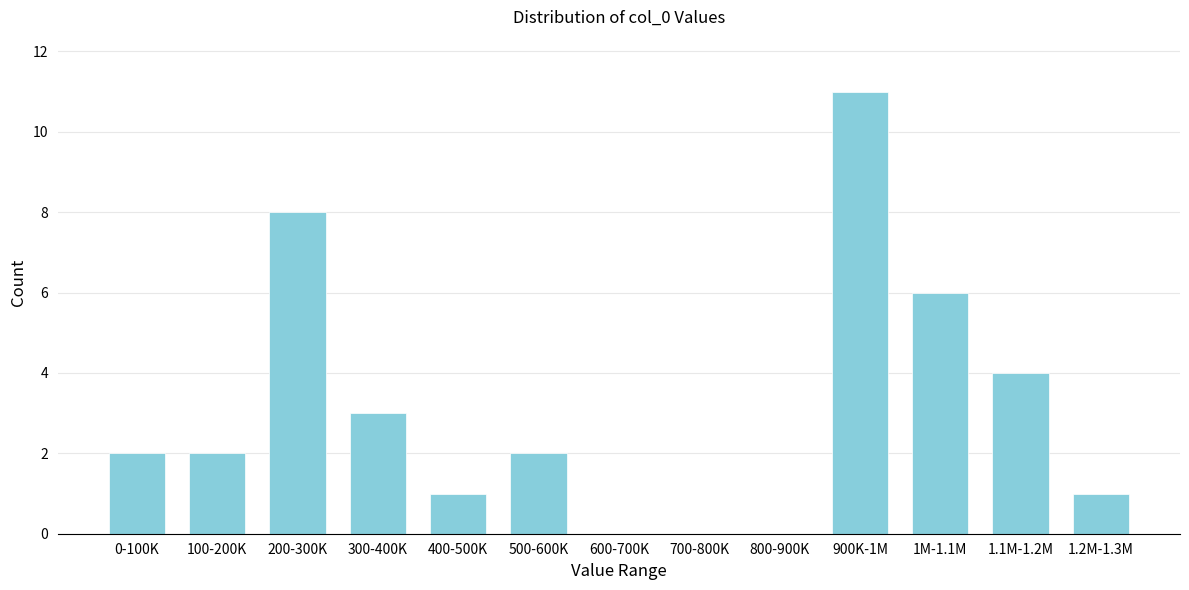

Reading left to right, what are all the values shown in this chart?

0-100K=2	100-200K=2	200-300K=8	300-400K=3	400-500K=1	500-600K=2	600-700K=0	700-800K=0	800-900K=0	900K-1M=11	1M-1.1M=6	1.1M-1.2M=4	1.2M-1.3M=1